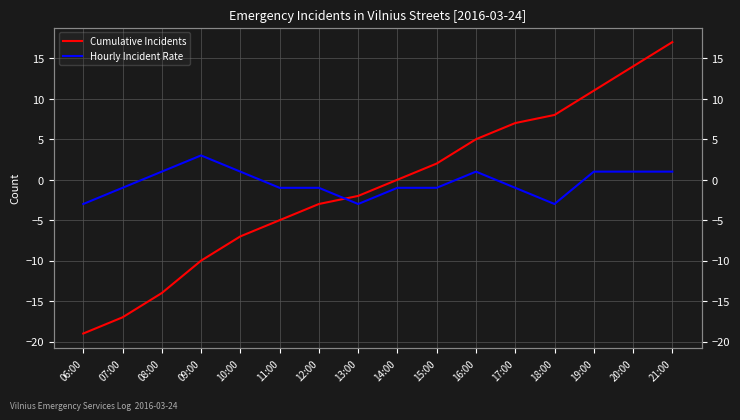

Which label corresponds to the largest value in the chart?

21:00